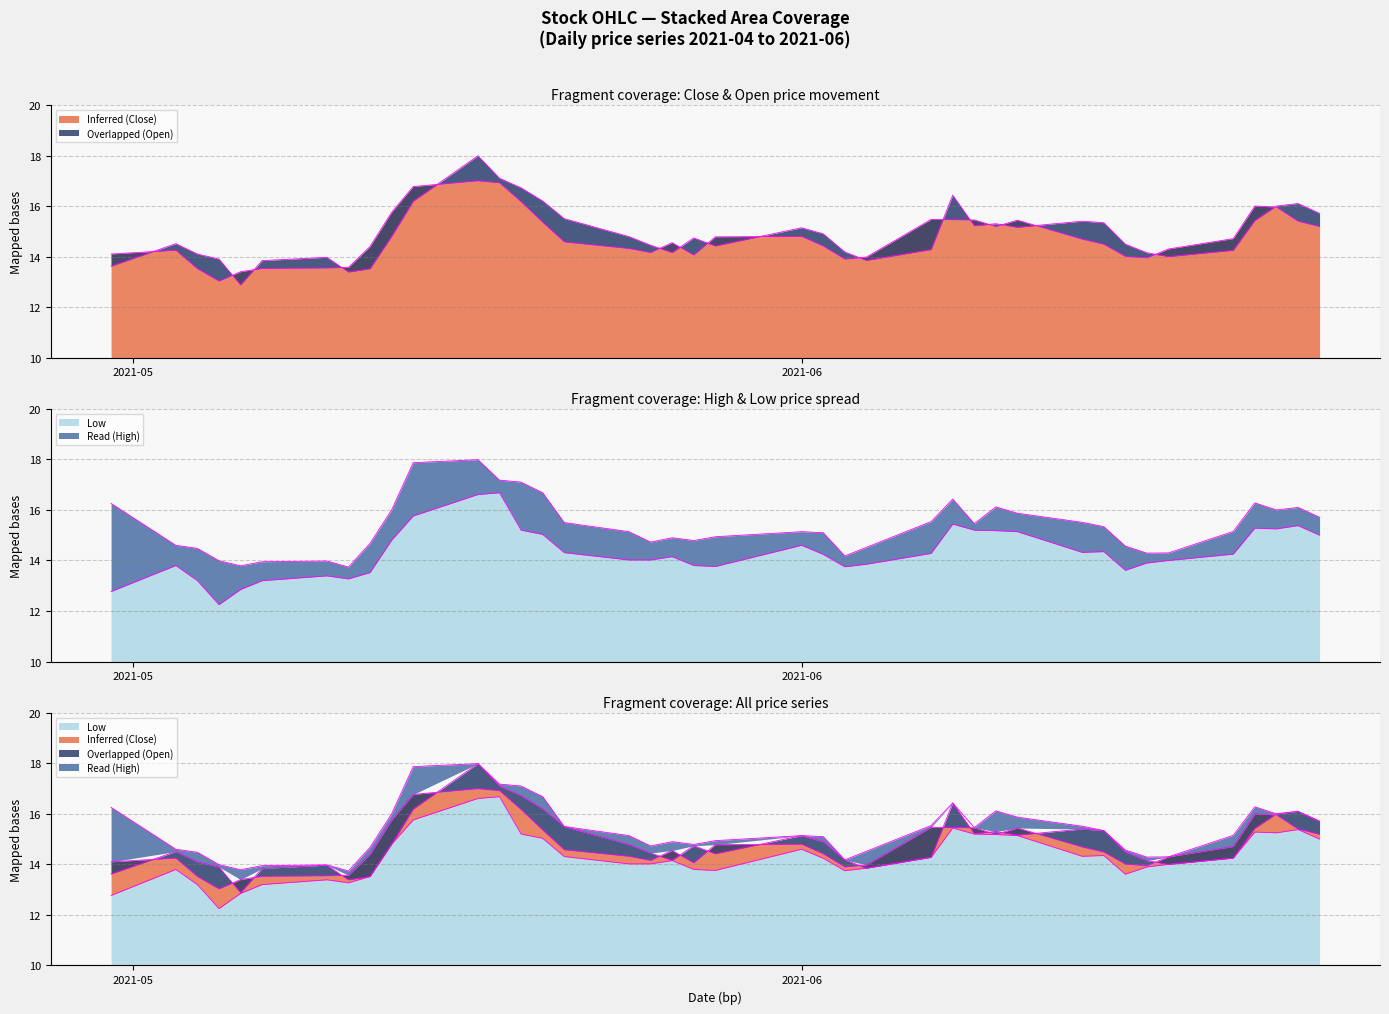

Reading right to left, what are all the values shown in this chart?

Inferred (Close): 15.2	15.4	16.0	16.0	14.7	14.3	13.9	14.0	14.5	14.7	15.4	15.2	15.4	15.5	15.5	14.0	13.9	14.4	14.8	14.8	14.1	14.6	14.2	14.3	14.6	15.4	16.2	16.9	17.0	16.8	15.8	14.4	13.6	13.6	13.5	13.4	13.0	13.5	14.2	14.1
Overlapped (Open): 15.7	16.1	16.0	15.4	14.2	14.0	14.2	14.5	15.3	15.4	15.2	15.3	15.2	16.4	14.3	13.8	14.2	14.9	15.1	14.4	14.7	14.2	14.4	14.8	15.5	16.2	16.7	17.1	18.0	16.2	14.8	13.5	13.4	14.0	13.8	12.9	13.9	14.1	14.5	13.6
Read (High): 15.7	16.1	16.0	16.3	15.2	14.3	14.3	14.6	15.3	15.5	15.9	16.1	15.5	16.4	15.5	14.5	14.2	15.1	15.1	14.9	14.8	14.9	14.7	15.1	15.5	16.7	17.1	17.2	18.0	17.9	16.0	14.7	13.7	14.0	13.9	13.8	14.0	14.5	14.6	16.3
Low: 15.0	15.4	15.2	15.3	14.2	14.0	13.9	13.6	14.3	14.3	15.1	15.2	15.2	15.4	14.3	13.8	13.8	14.2	14.6	13.8	13.8	14.2	14.0	14.0	14.3	15.0	15.2	16.7	16.6	15.8	14.8	13.5	13.3	13.4	13.2	12.8	12.2	13.2	13.8	12.8